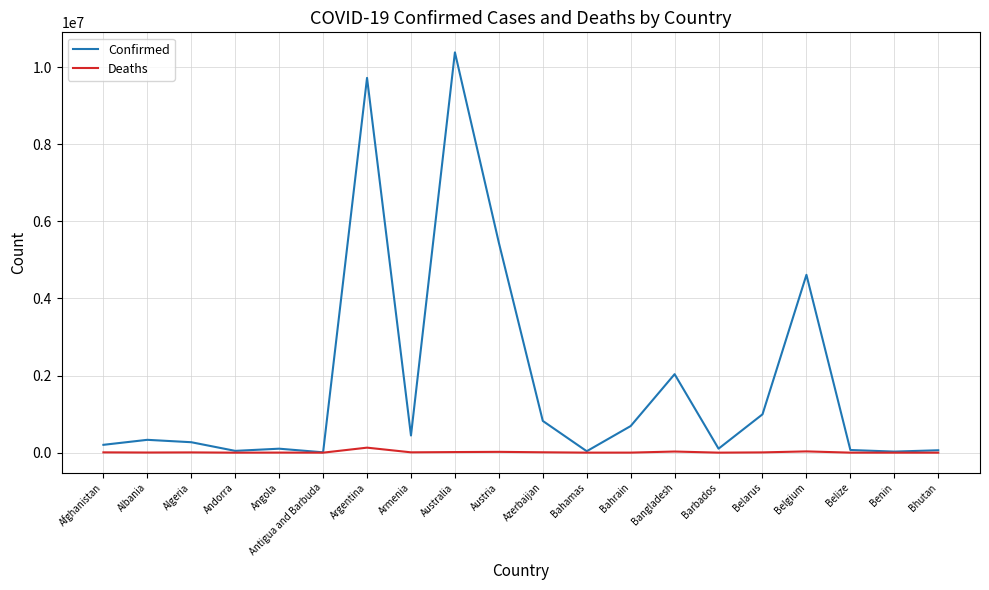

What is the difference between the second highest and second lowest values in the Confirmed series?

9691093